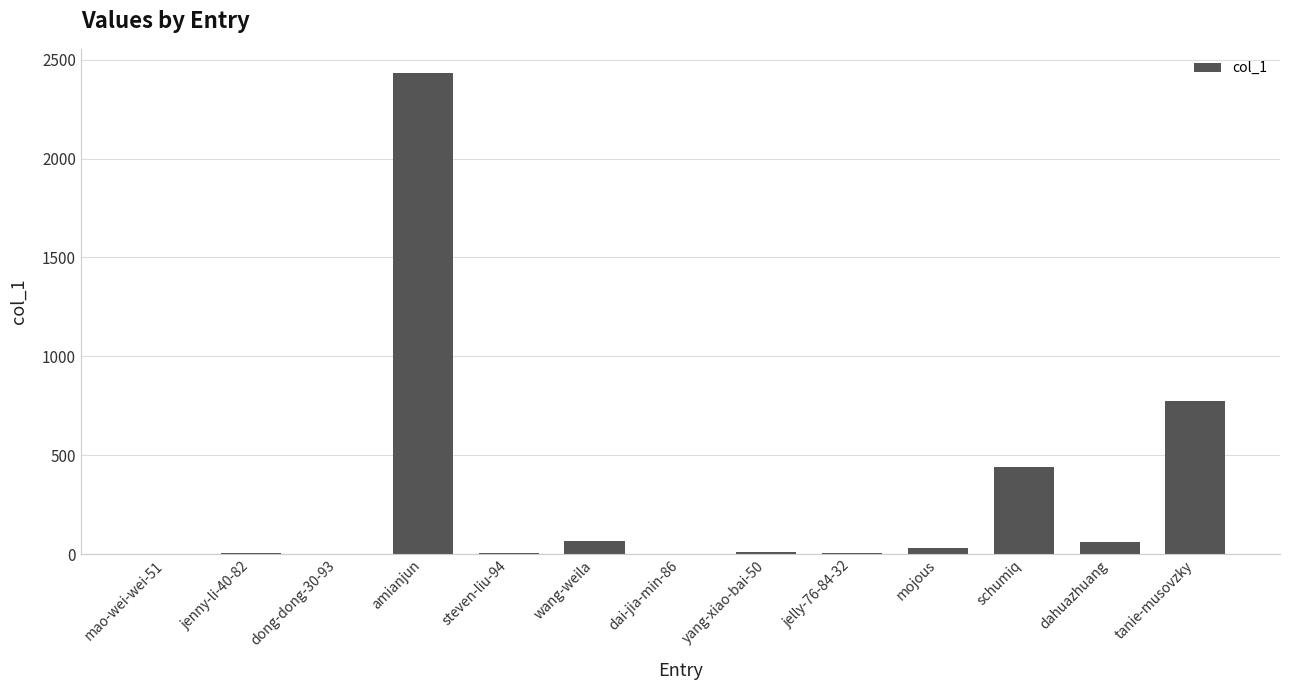

What is the maximum value shown in the chart?

2433